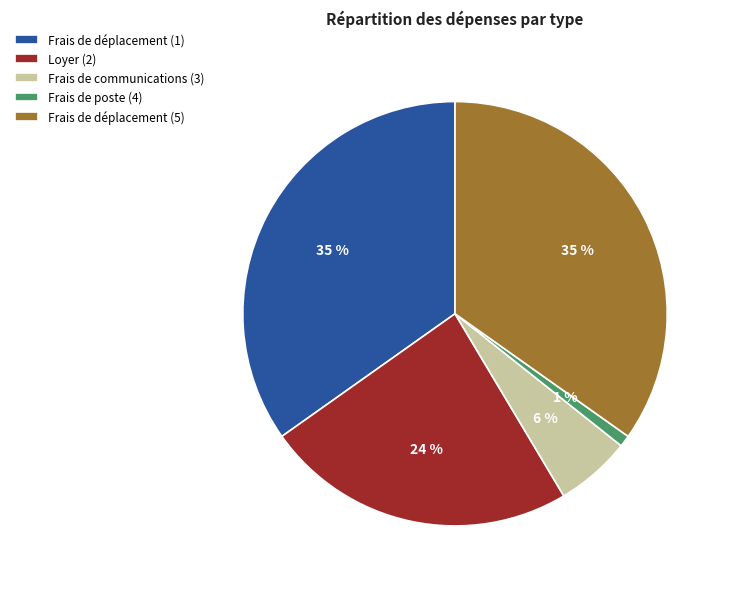

How many slices are in this pie chart?

5